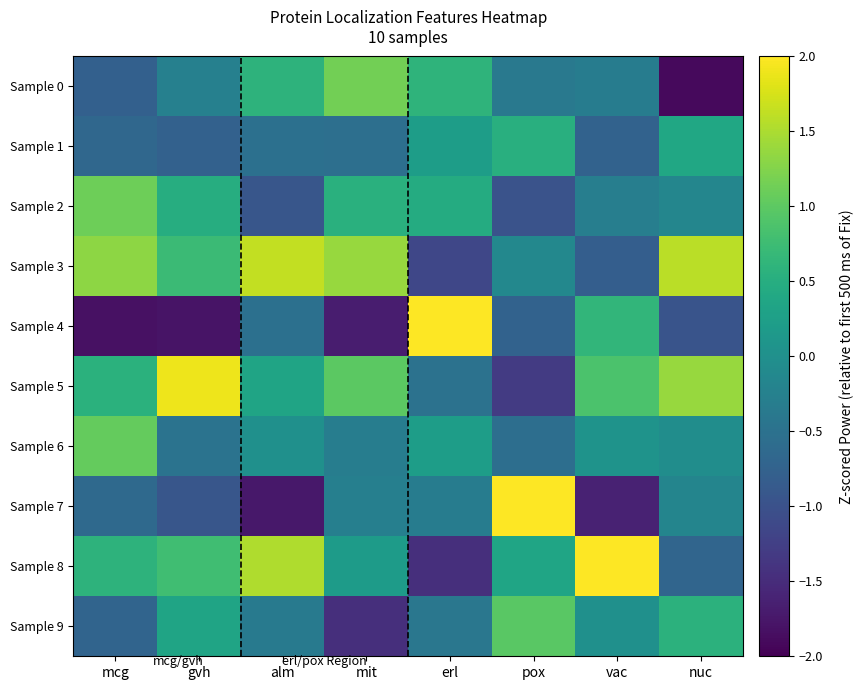

What is the minimum value shown in the chart?

-1.9